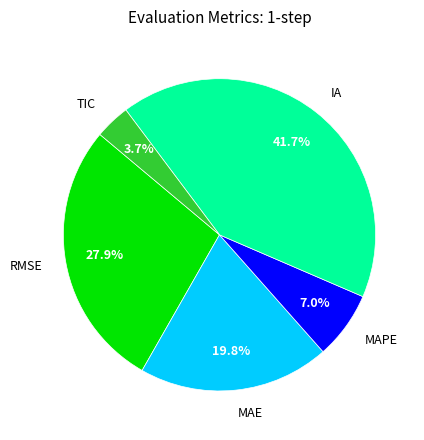

Does RMSE represent more than half of the total?

No